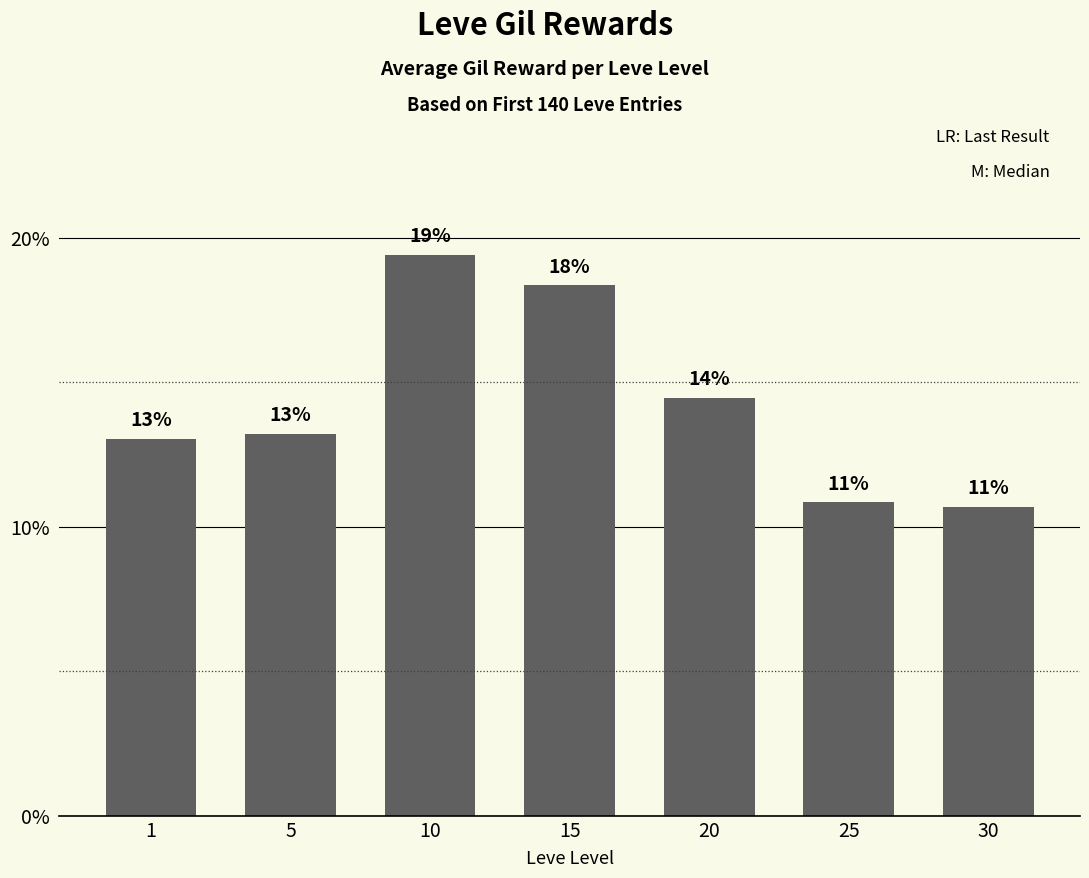

Reading left to right, transcribe all the data shown in this chart.

13.0	13.2	19.4	18.4	14.5	10.8	10.7